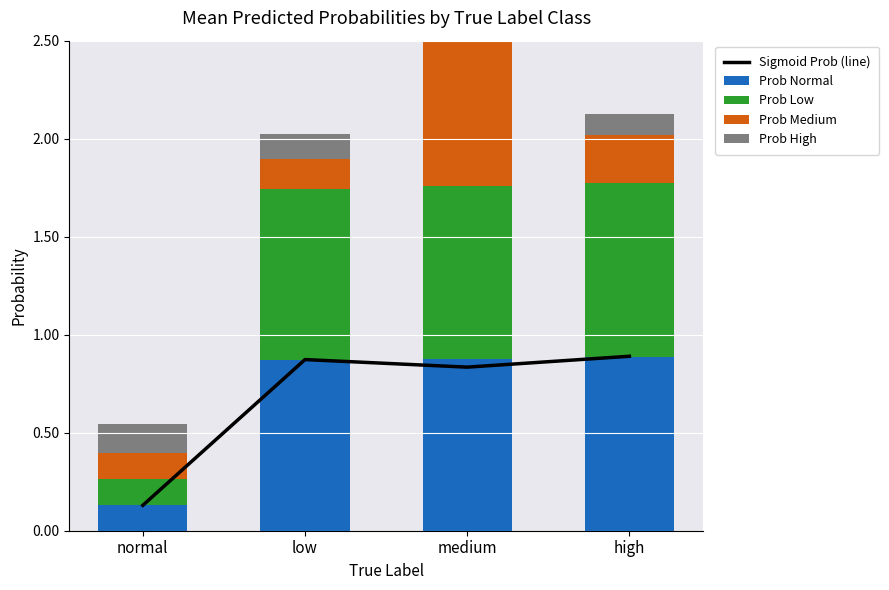

List the series in order of their peak value, lowest first.

Prob High, Prob Medium, Prob Normal, Sigmoid Prob (line), Prob Low